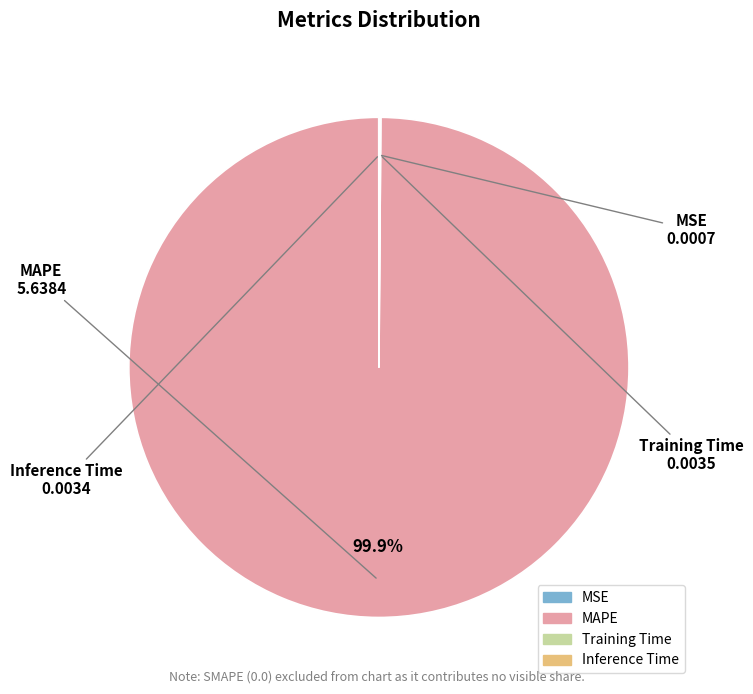

To the nearest percent, what portion does MAPE represent?

100%